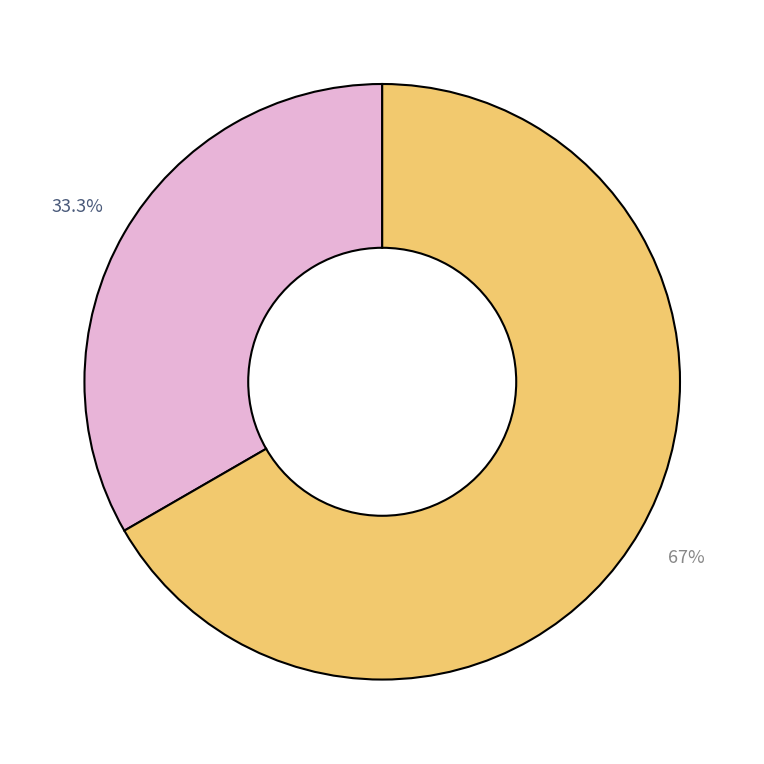

Count the number of slices in the pie.

2